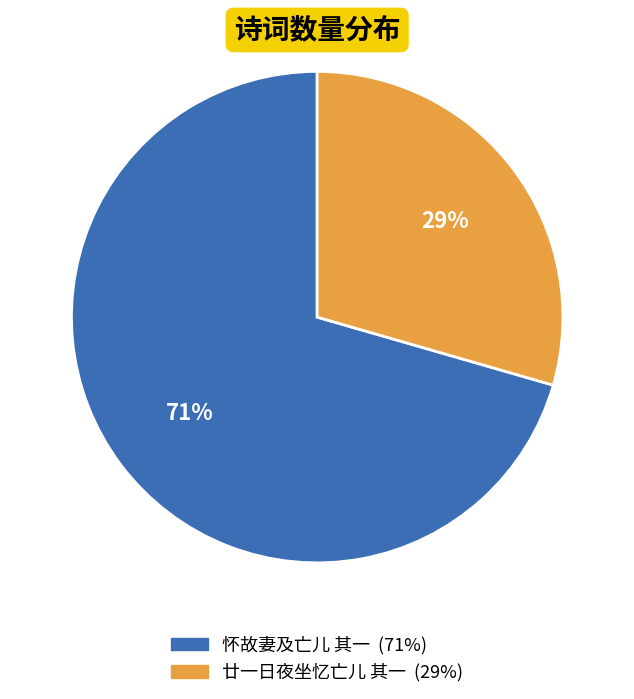

Is it true that 怀故妻及亡儿 其一 is 71% of the pie?

True